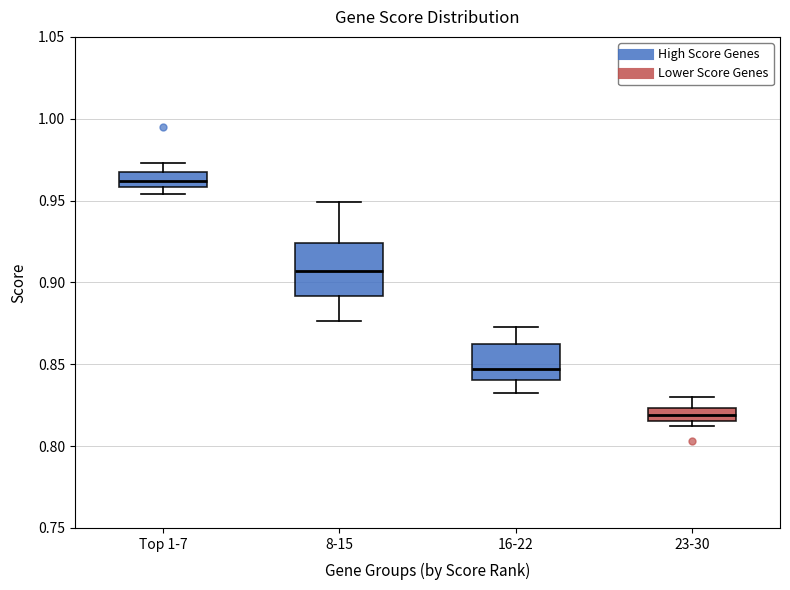

Reading left to right, transcribe this box plot: for each box, give where its median line is, the range the box spans, and where its two whiskers end, as read against the y-axis. The values are not printed on the chart, so give them approximately, as read against the axis.

Top 1-7: median 0.960 (inside the box), box 0.960 to 0.970, whiskers 0.955 to 0.975
8-15: median 0.905, box 0.890 to 0.925, whiskers 0.875 to 0.950
16-22: median 0.845, box 0.840 to 0.860, whiskers 0.830 to 0.875
23-30: median 0.820, box 0.815 to 0.825, whiskers 0.810 to 0.830